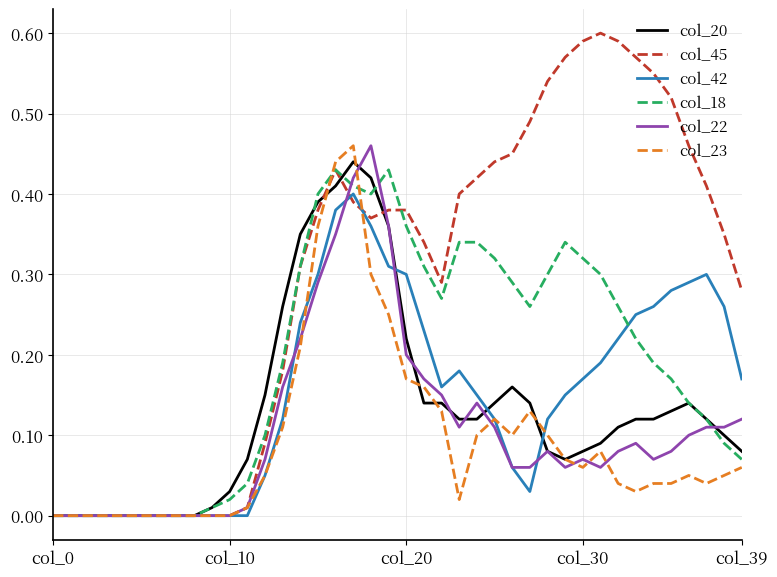

Which series has the widest spread of values?

col_45